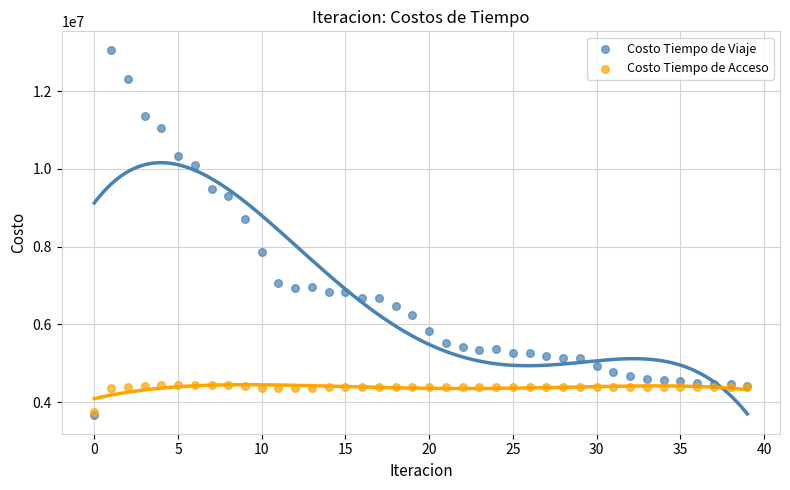

In the Costo Tiempo de Viaje series, what Y value is closest to 8363305?

8709068.9